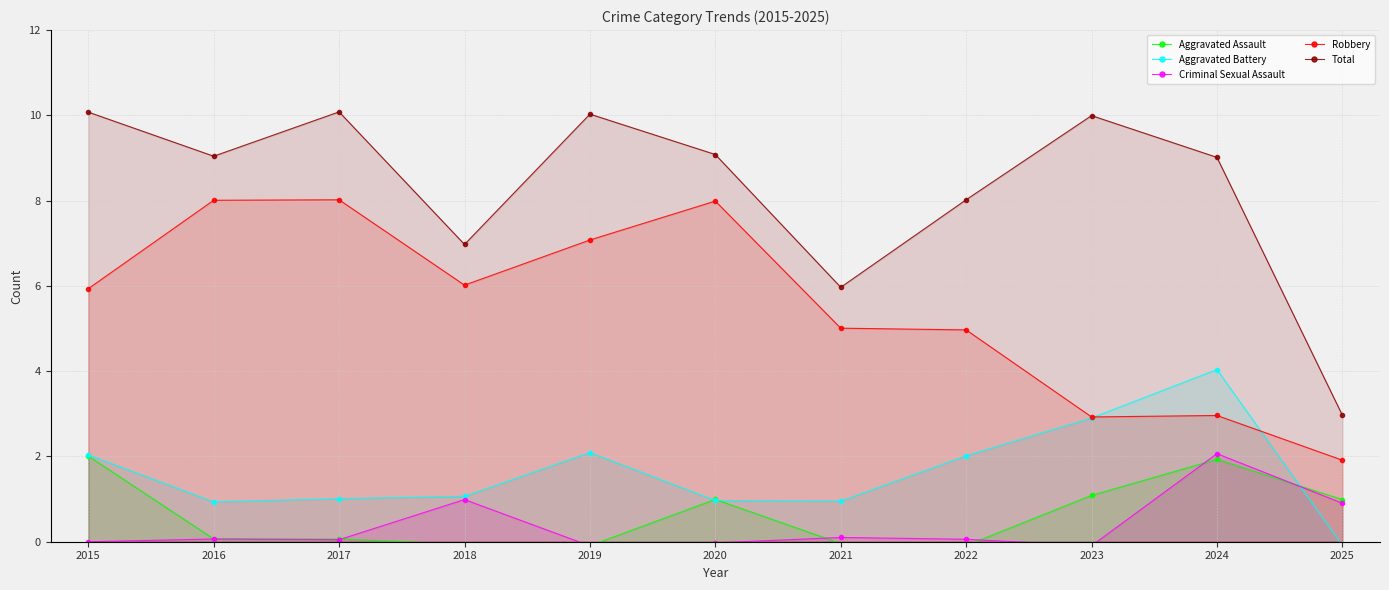

What is the total value across all series at 2016?

18.1